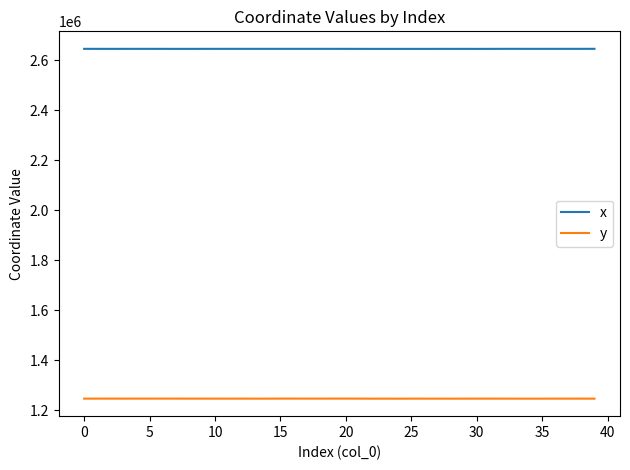

What is the sum of all x values?

105828498.8